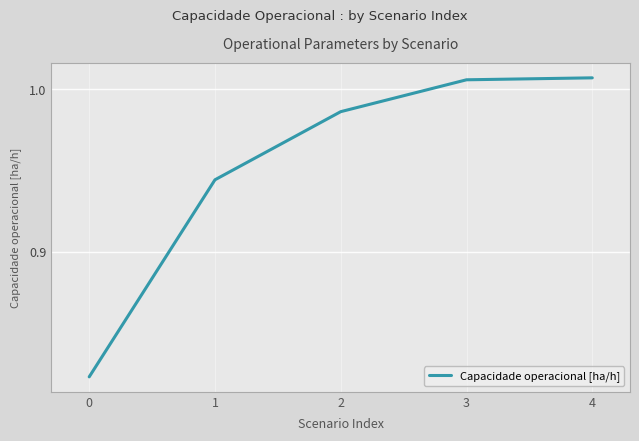

The value at 1 is 1.6. True or false?

False